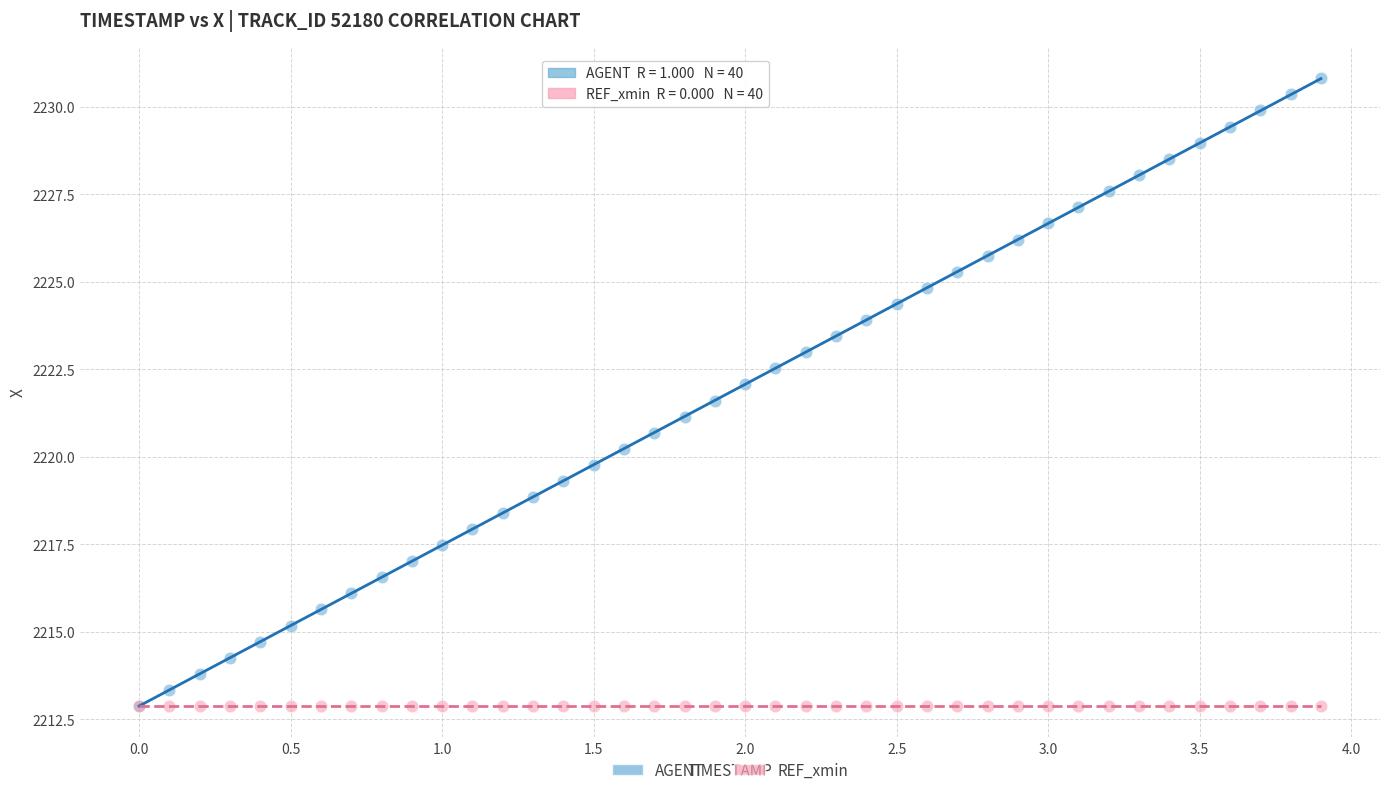

What are all the series names shown in the legend?

AGENT, REF_xmin